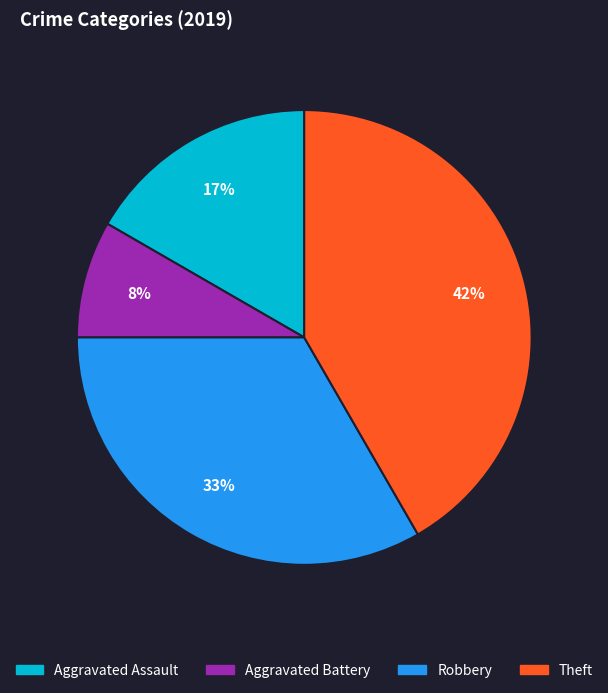

To the nearest percent, what is the average slice percentage?

25%